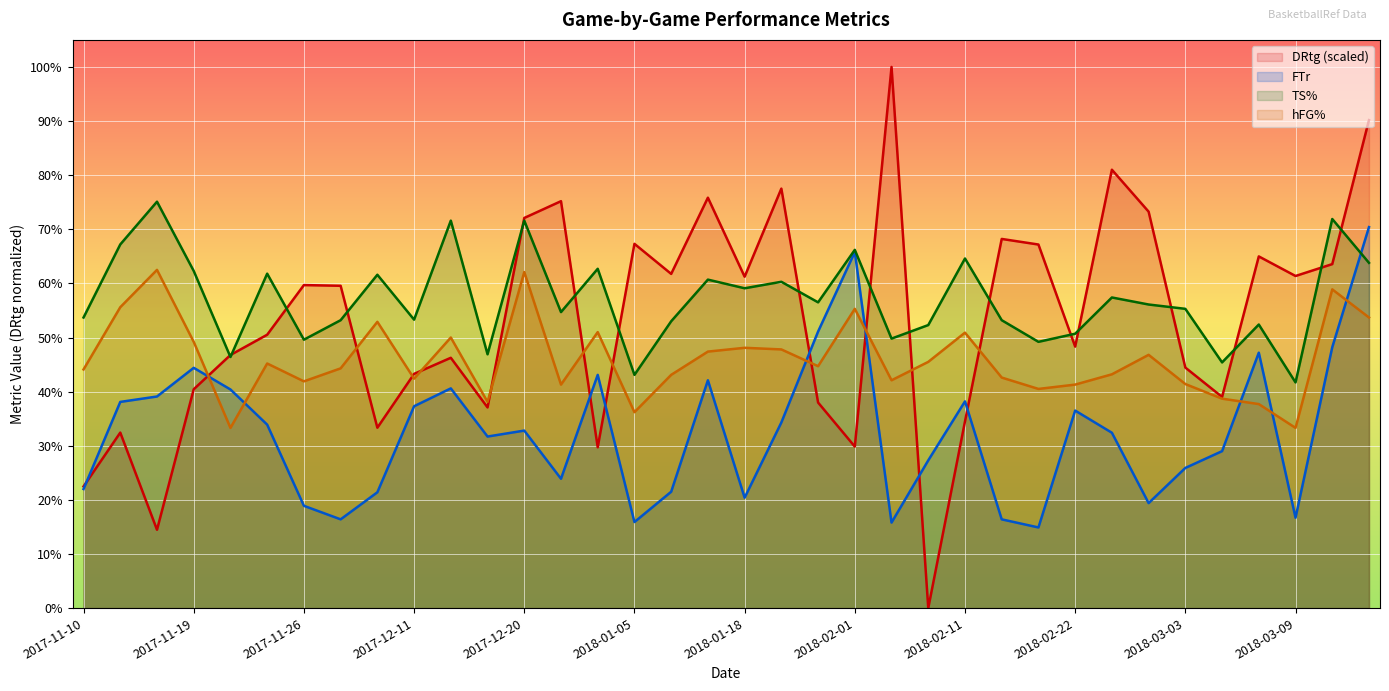

True or false: FTr has a value of 0.7 at 2018-03-18.

True